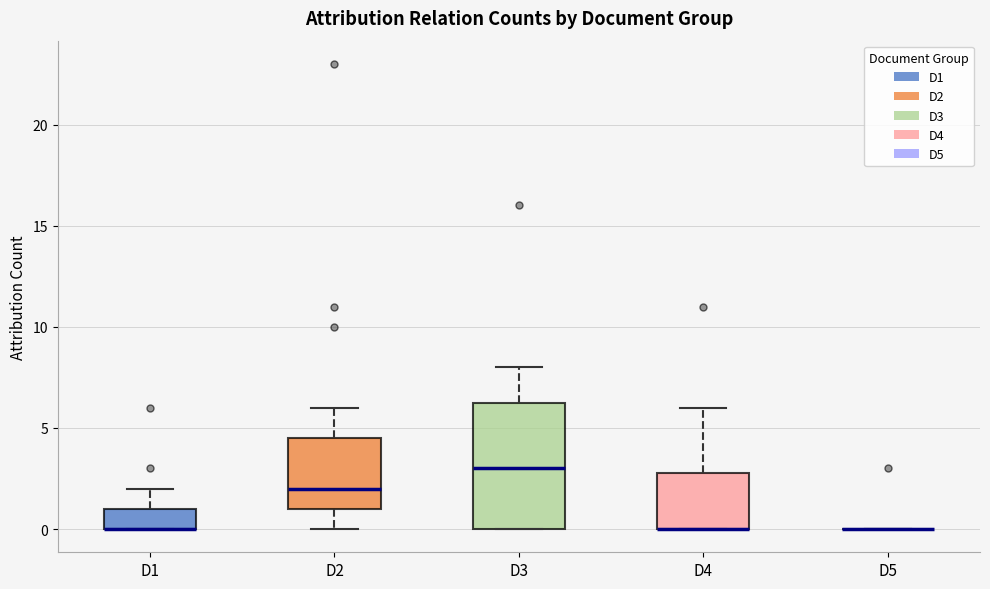

Reading left to right, transcribe this box plot: for each box, give where its median line is, the range the box spans, and where its two whiskers end, as read against the y-axis. The values are not printed on the chart, so give them approximately, as read against the axis.

D1: median 0.0 (drawn on the box's lower edge), box 0.0 to 1.0, whiskers 0.0 to 2.0
D2: median 2.0, box 1.0 to 4.5, whiskers 0.0 to 6.0
D3: median 3.0, box 0.0 to 6.5, whiskers 0.0 to 8.0
D4: median 0.0 (drawn on the box's lower edge), box 0.0 to 3.0, whiskers 0.0 to 6.0
D5: box collapsed to a line at 0.0, whiskers 0.0 to 0.0